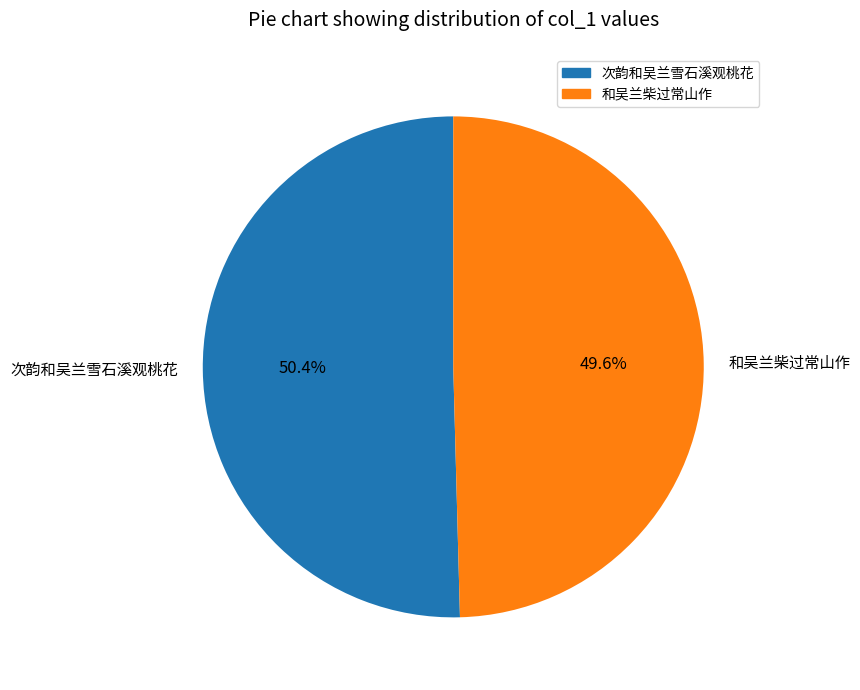

To the nearest percent, what percentage of the pie is 次韵和吴兰雪石溪观桃花?

50%